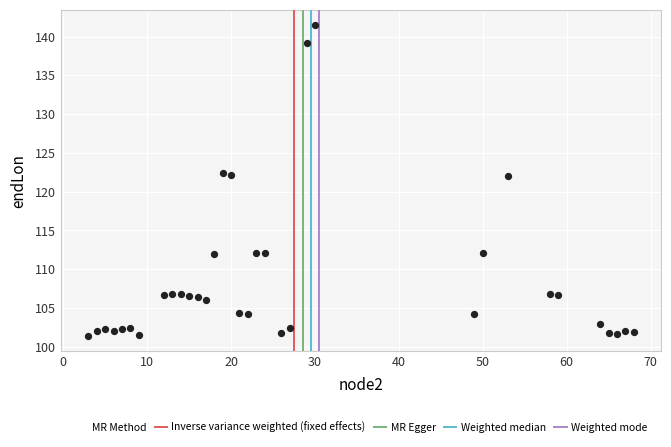

What is the range of Y values (max minus min)?

40.0